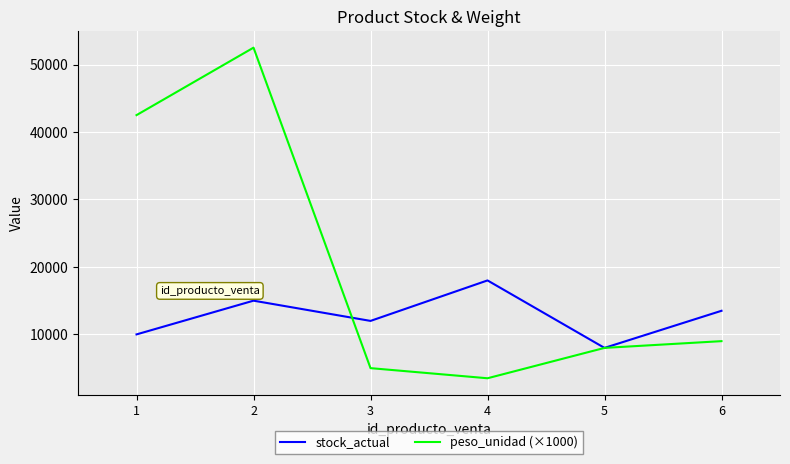

How many stock_actual values are between 10000 and 15000?

4